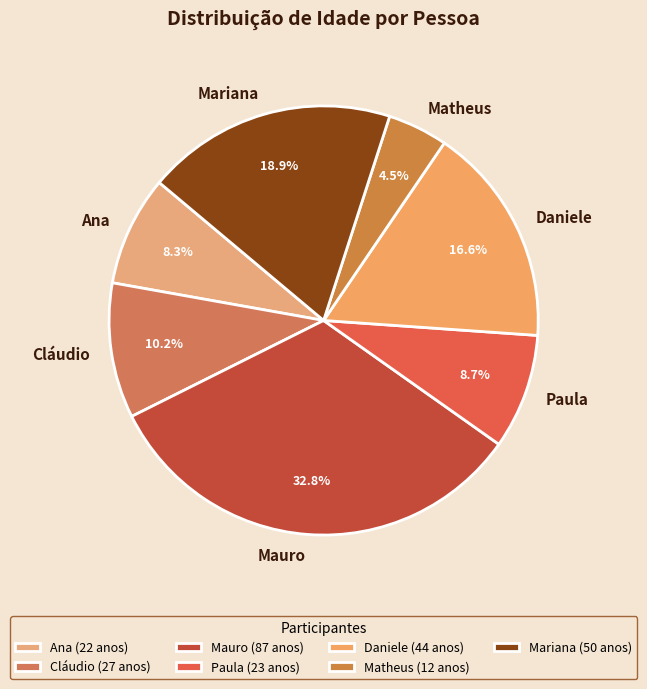

What percentage is the Daniele slice, to the nearest percent?

17%